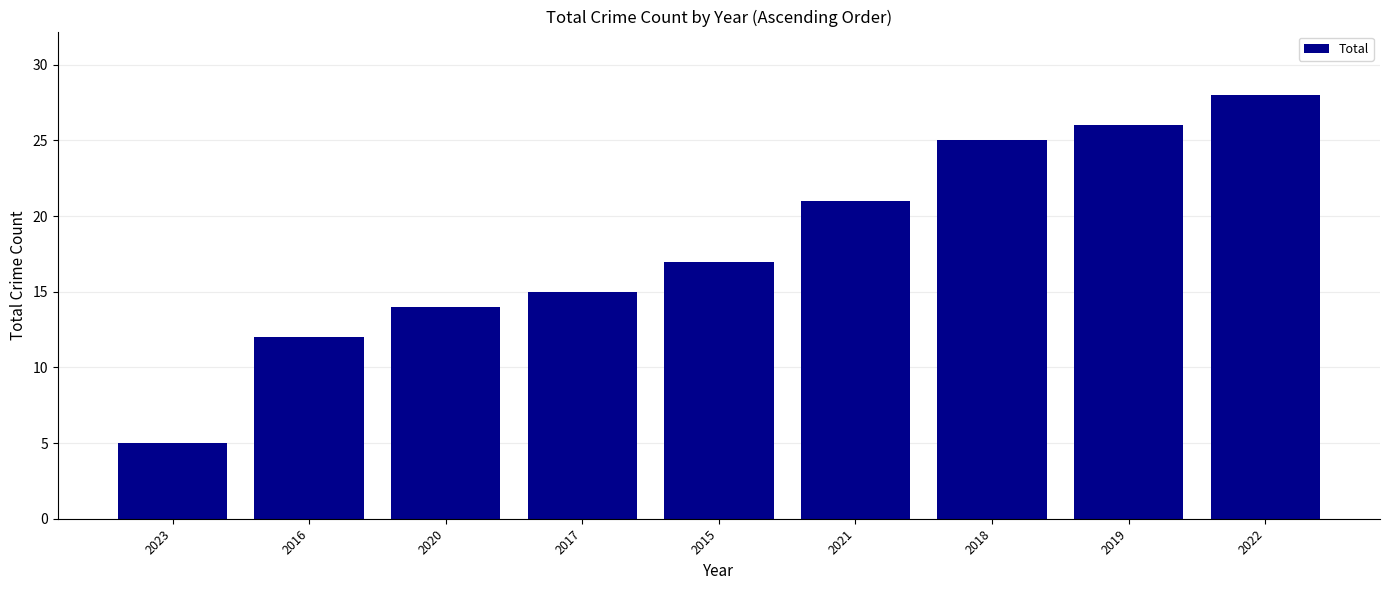

At which category does the chart reach its peak across all series?

2022